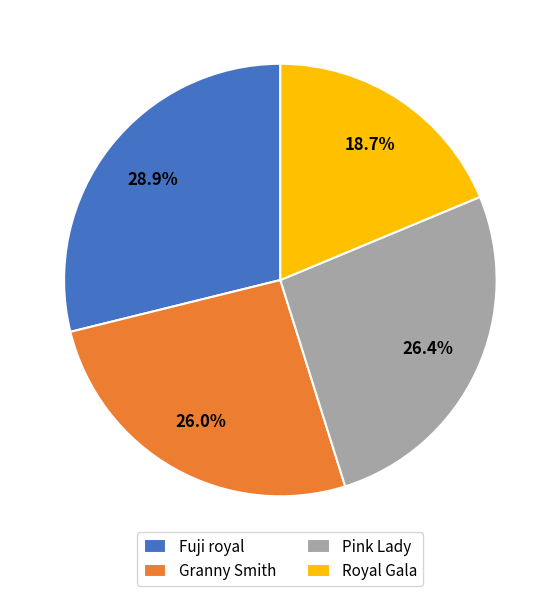

Which has a higher value, Fuji royal or Pink Lady?

Fuji royal